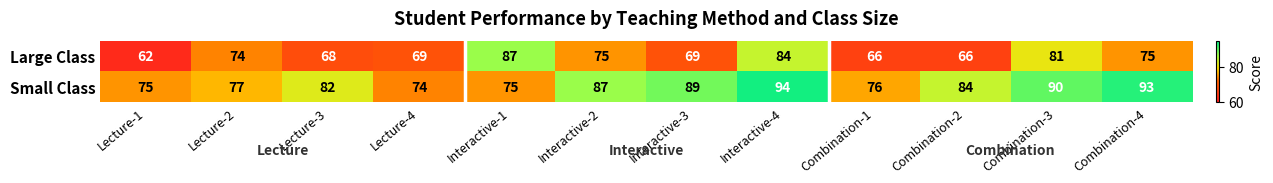

What is the spread (max minus min) of values at Interactive-2?

12